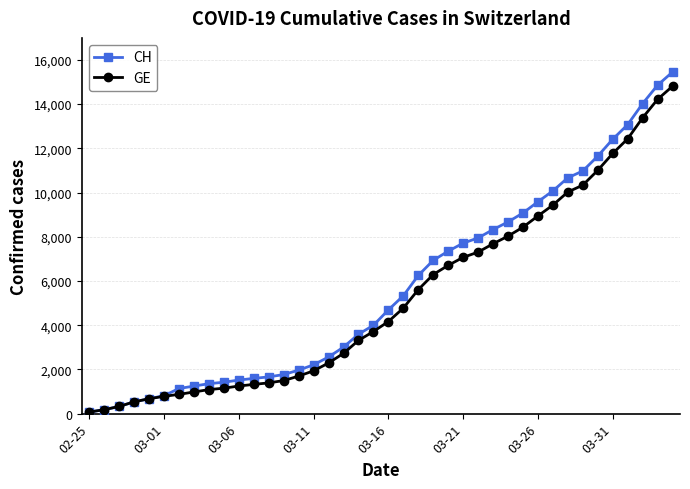

What is the maximum value for GE?

14808